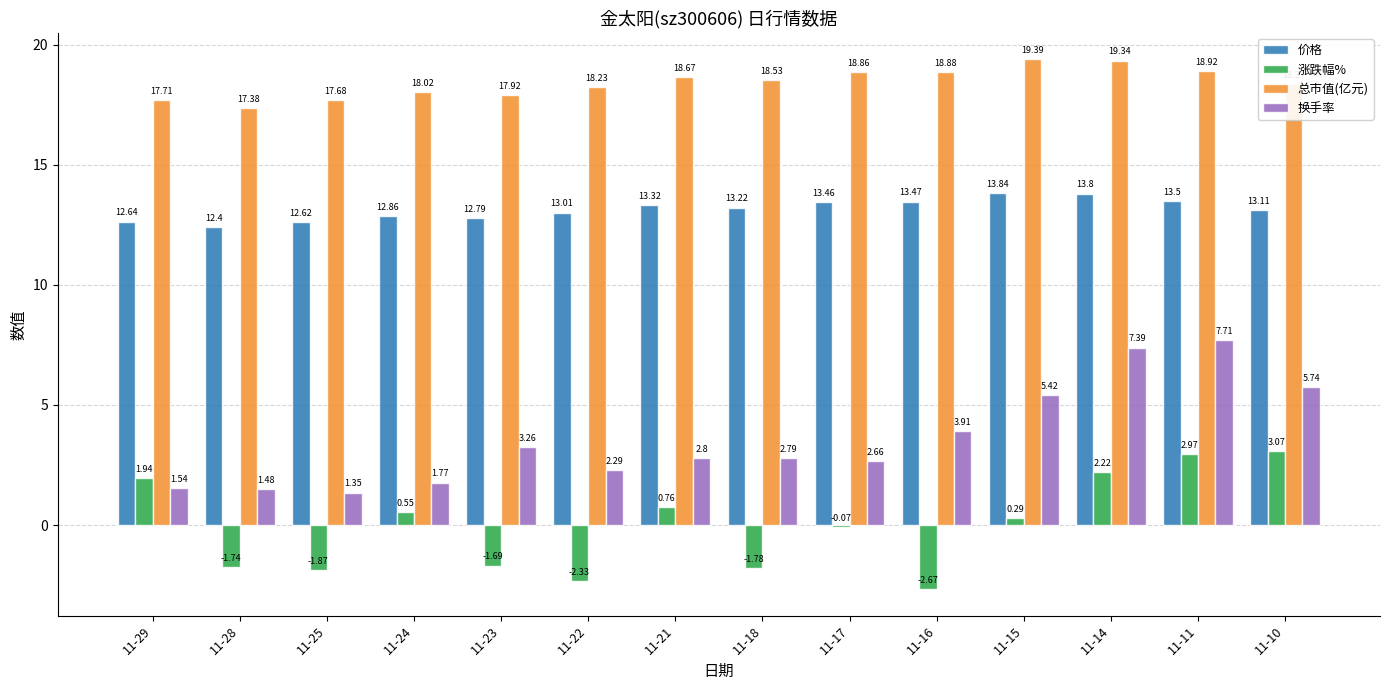

How many groups of bars are there?

14